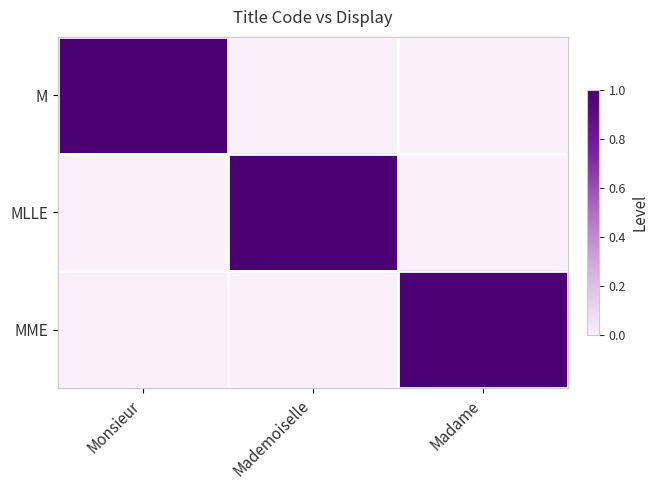

List the series in order of their peak value, highest first.

M, MLLE, MME